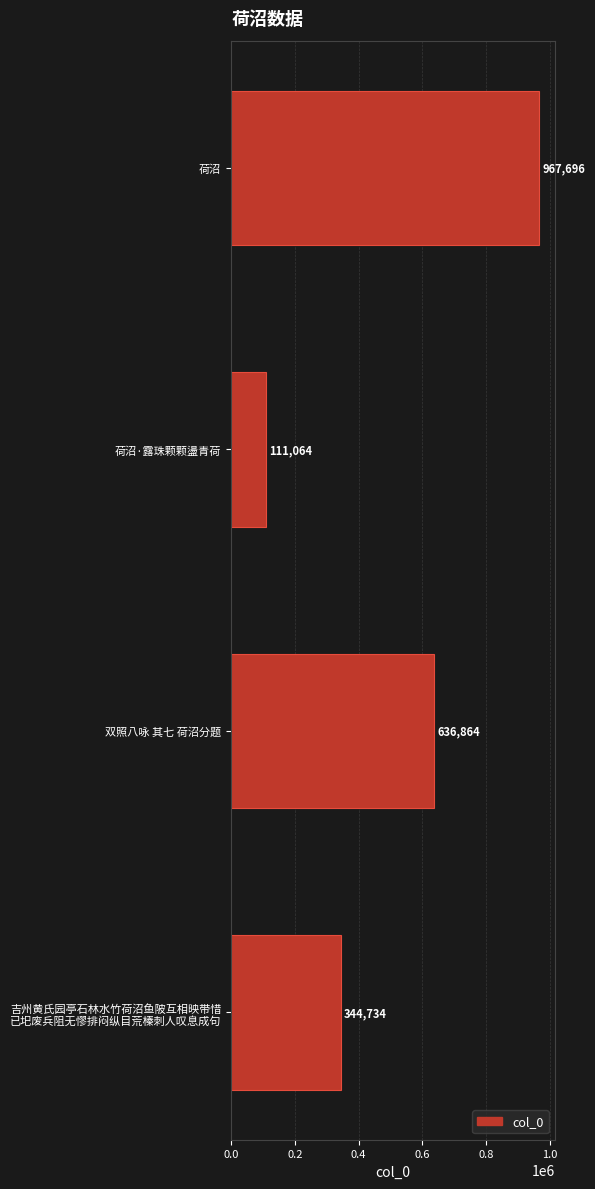

What is the difference between the maximum and second lowest values?

622962